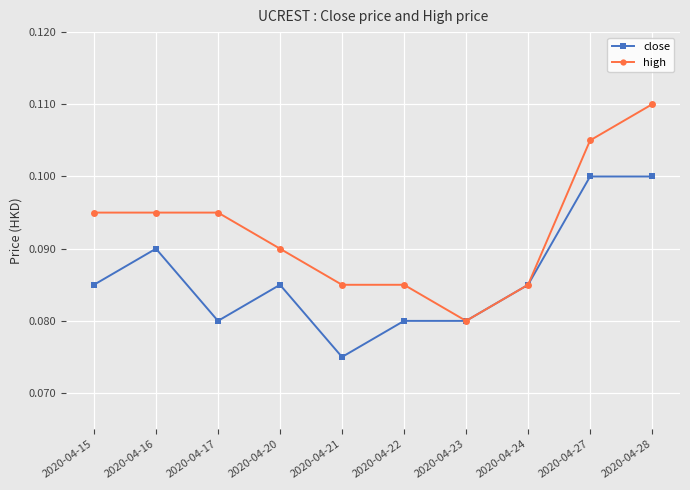

At how many categories does at least one series exceed 0?

10